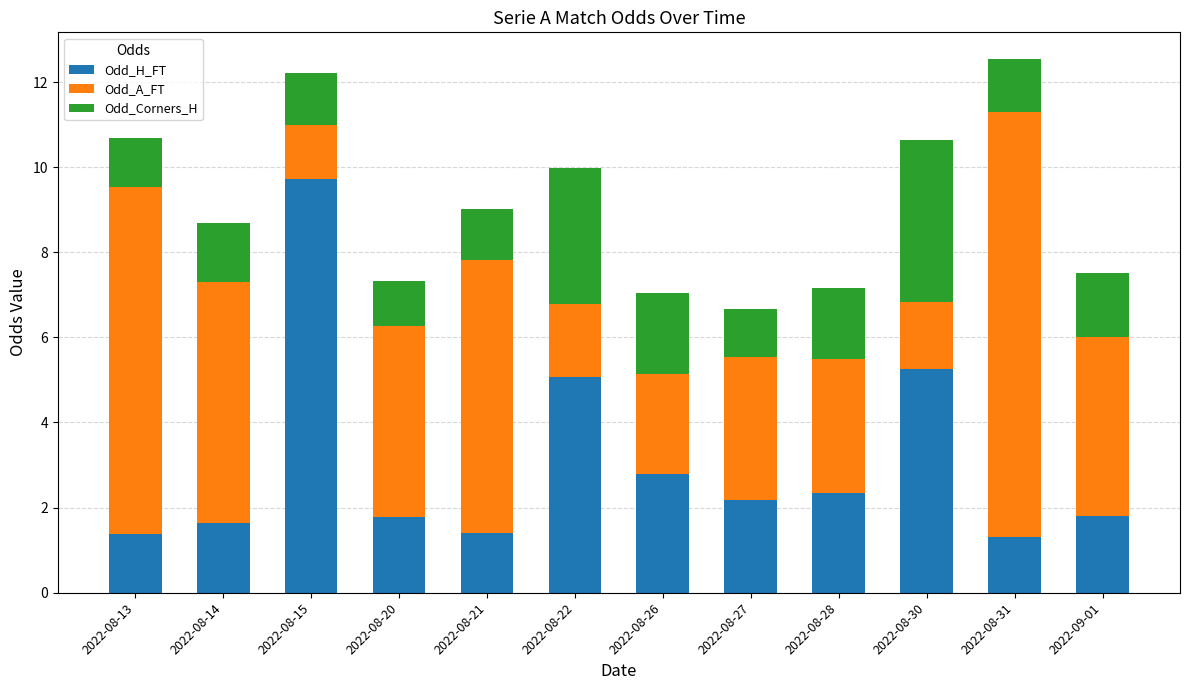

What is the total value across all series at 2022-08-14?

8.7